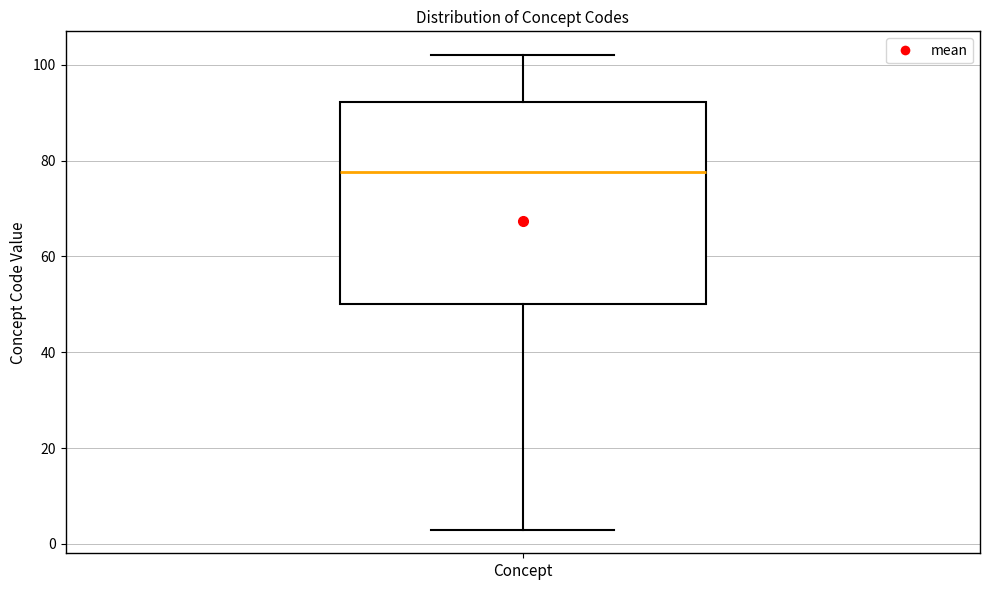

Read this box plot against the y-axis: the position of the median line, the range covered by the box, and the ends of both whiskers. The values are not printed on the chart, so give them approximately, as read against the axis.

median 78, box 50 to 92, whiskers 4 to 102